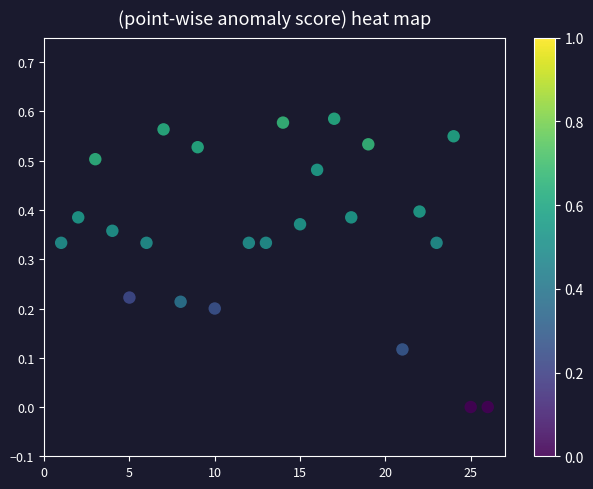

What is the range of X values (max minus min)?

25.0